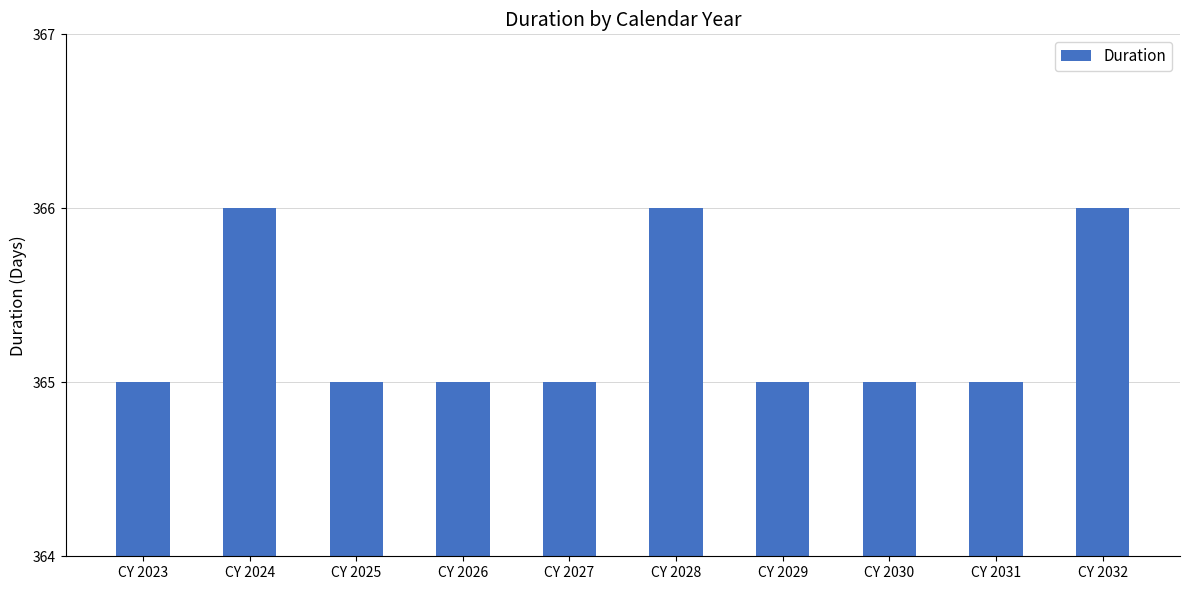

What is the value of the 9th bar from the left?

365